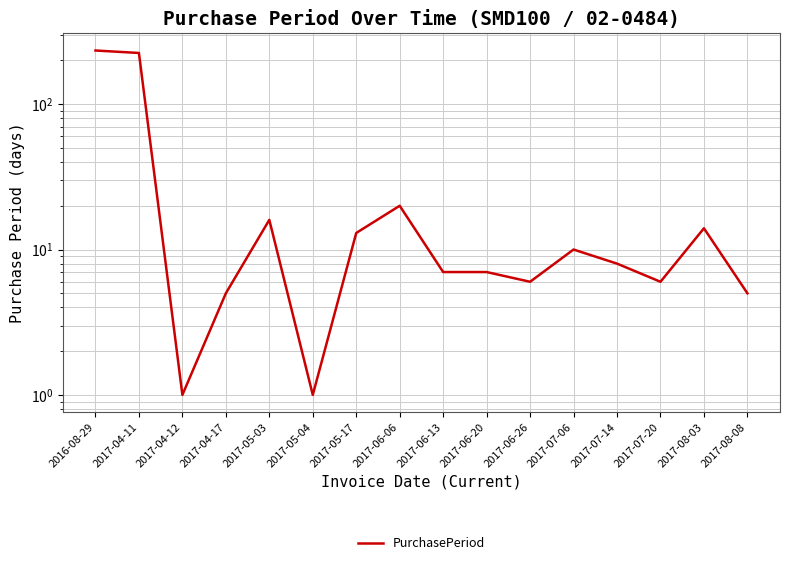

How many interior local valleys (lower than both neighbors) does the data have?

4